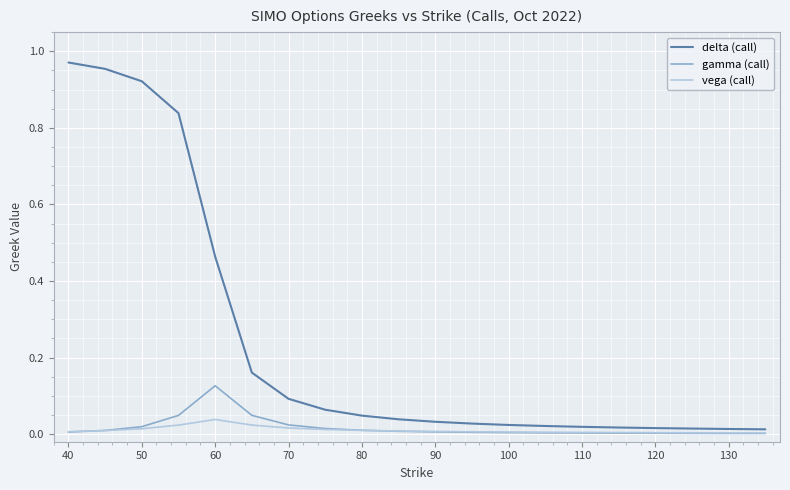

Is this an area chart (filled region under the line)?

No